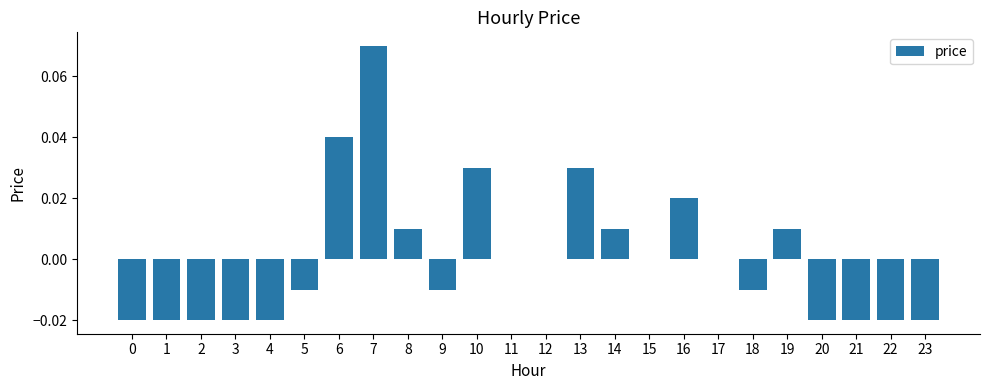

Is it true that the value at 1 is -0.0?

True